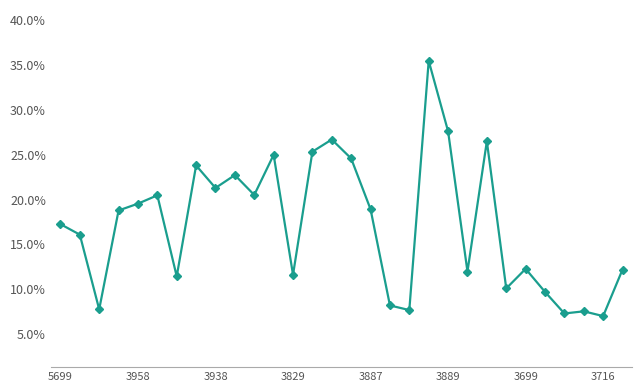

True or false: the data has more than 1 interior local peaks.

True